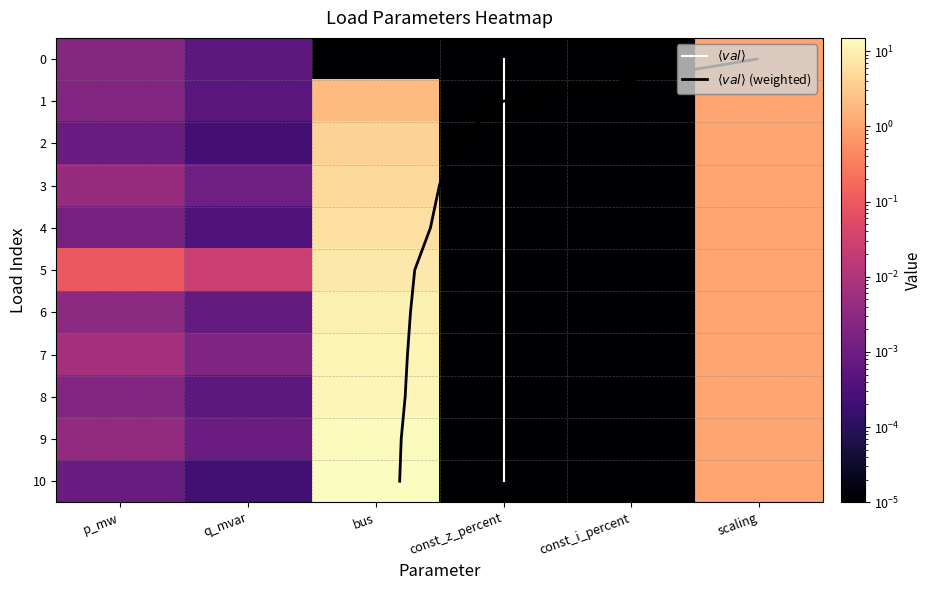

What is the maximum value shown in the chart?

15.0